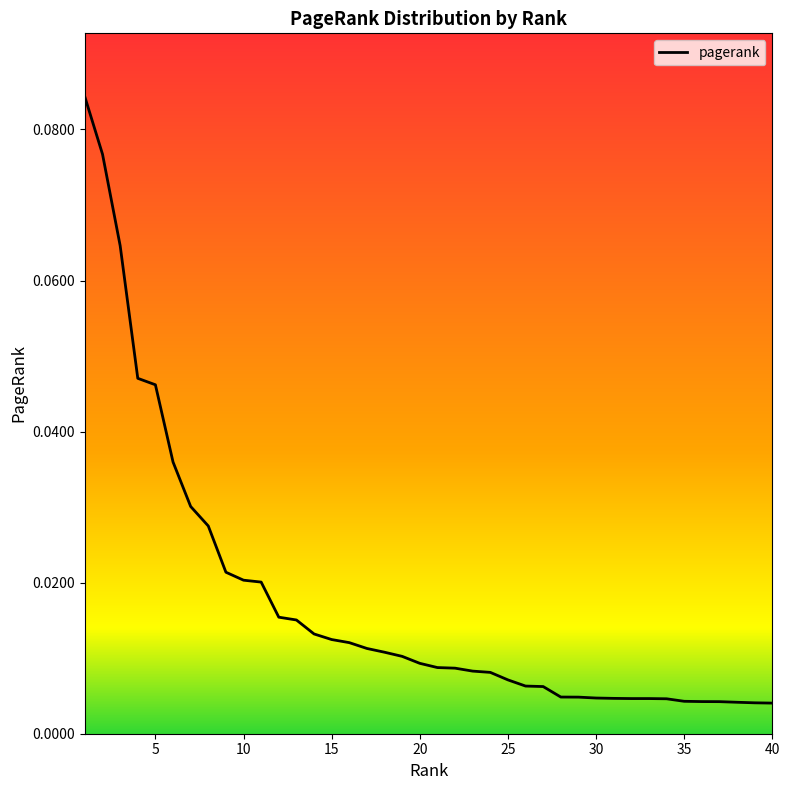

How many lines are shown in the chart?

1